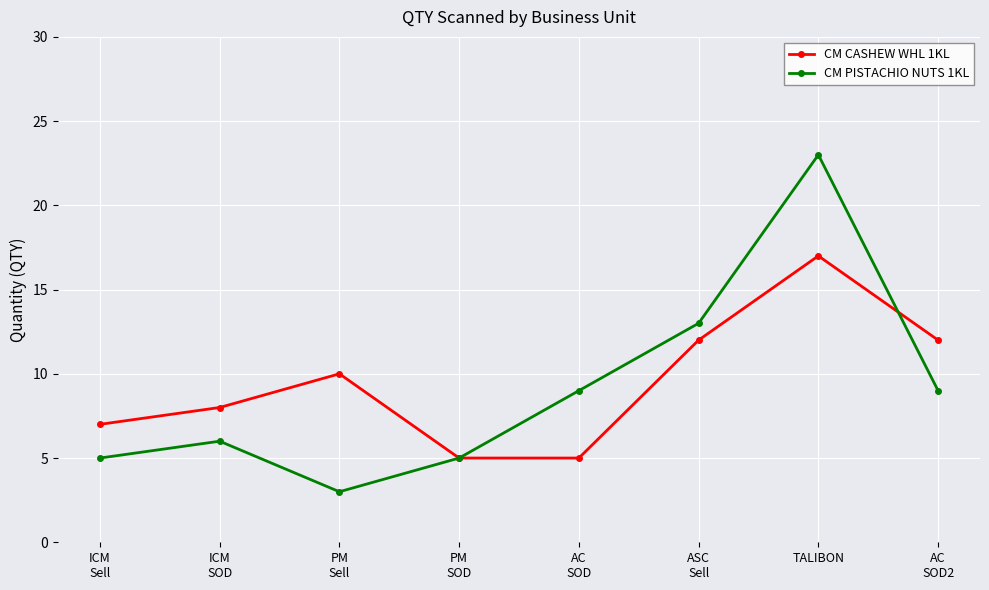

Which series ends up on top after the final intersection of CM CASHEW WHL 1KL and CM PISTACHIO NUTS 1KL?

CM CASHEW WHL 1KL